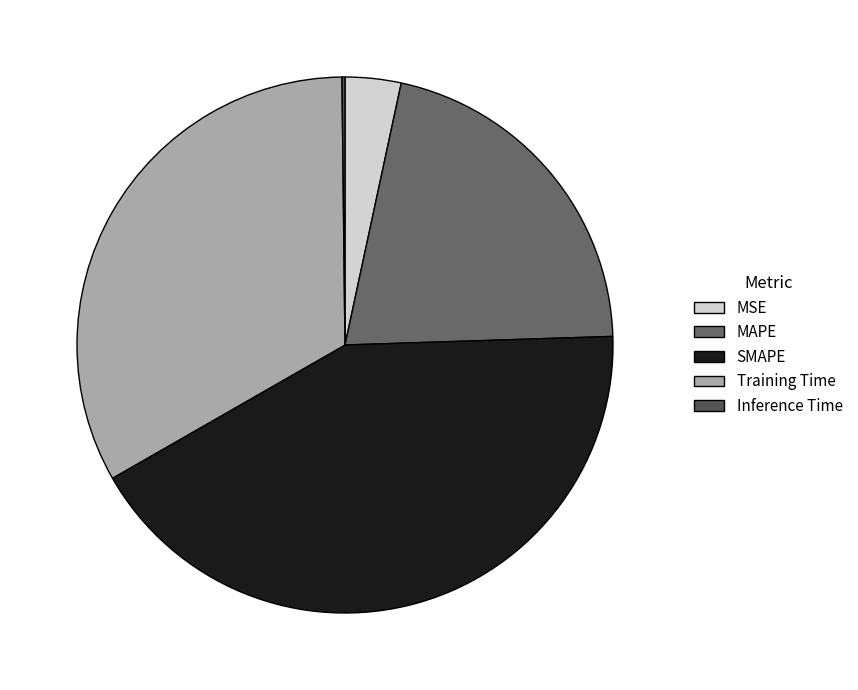

What percentage is the SMAPE slice, to the nearest percent?

42%